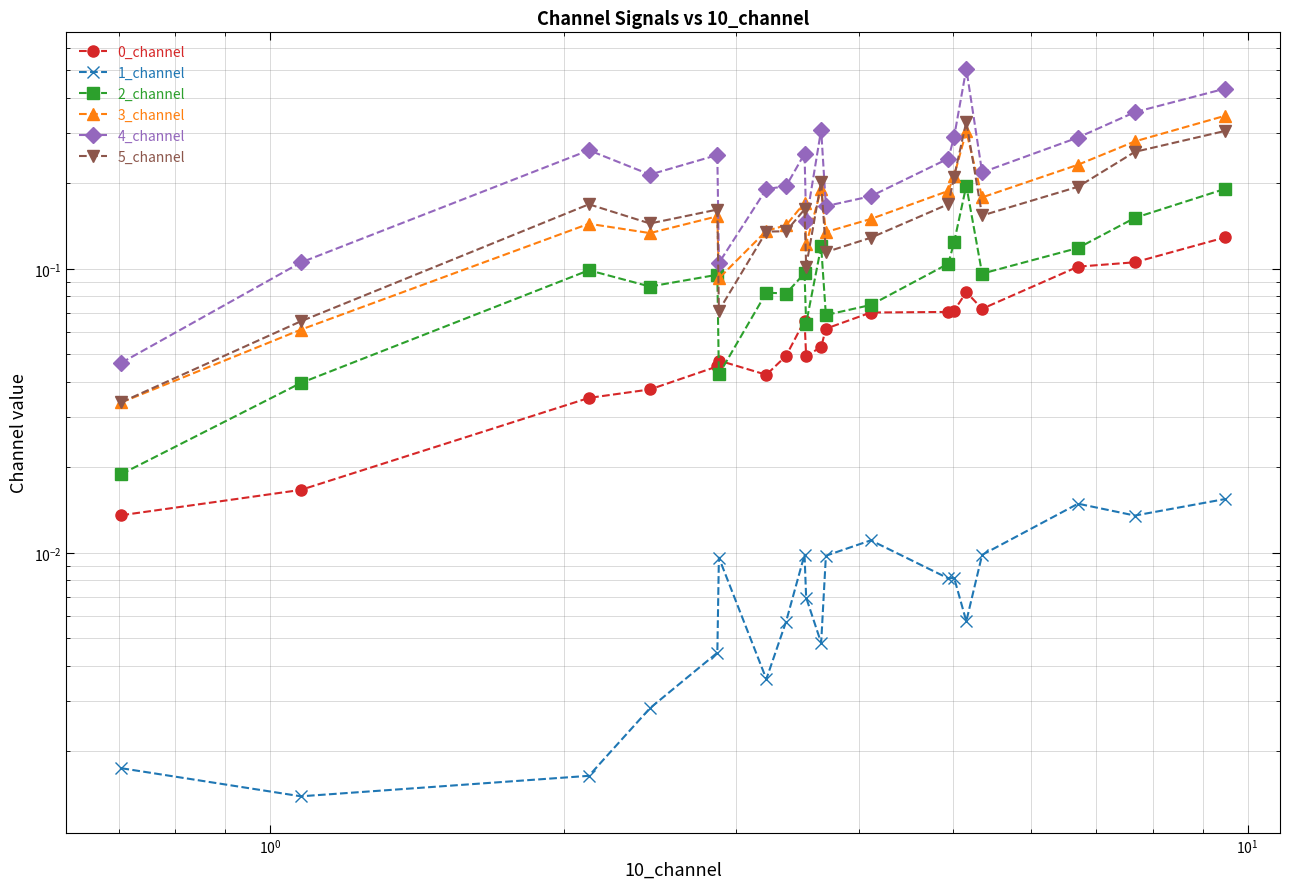

True or false: 0_channel has more than 1 interior local peaks.

True